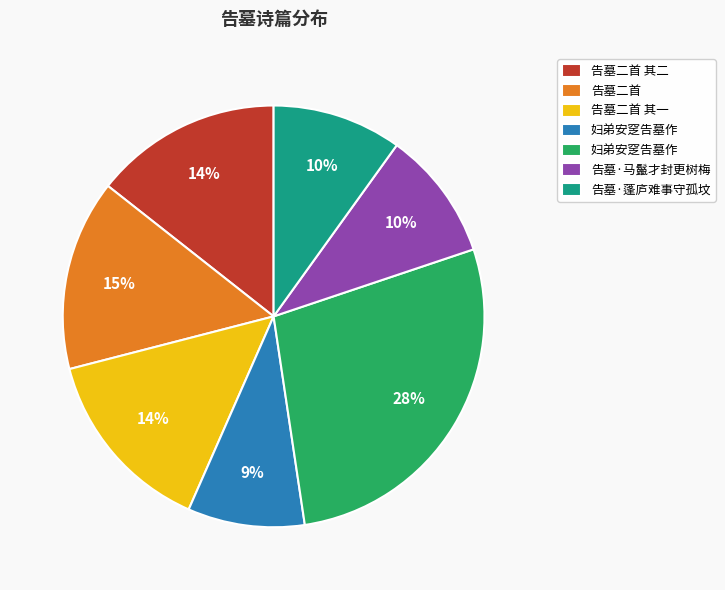

Is there a majority slice in this chart?

No